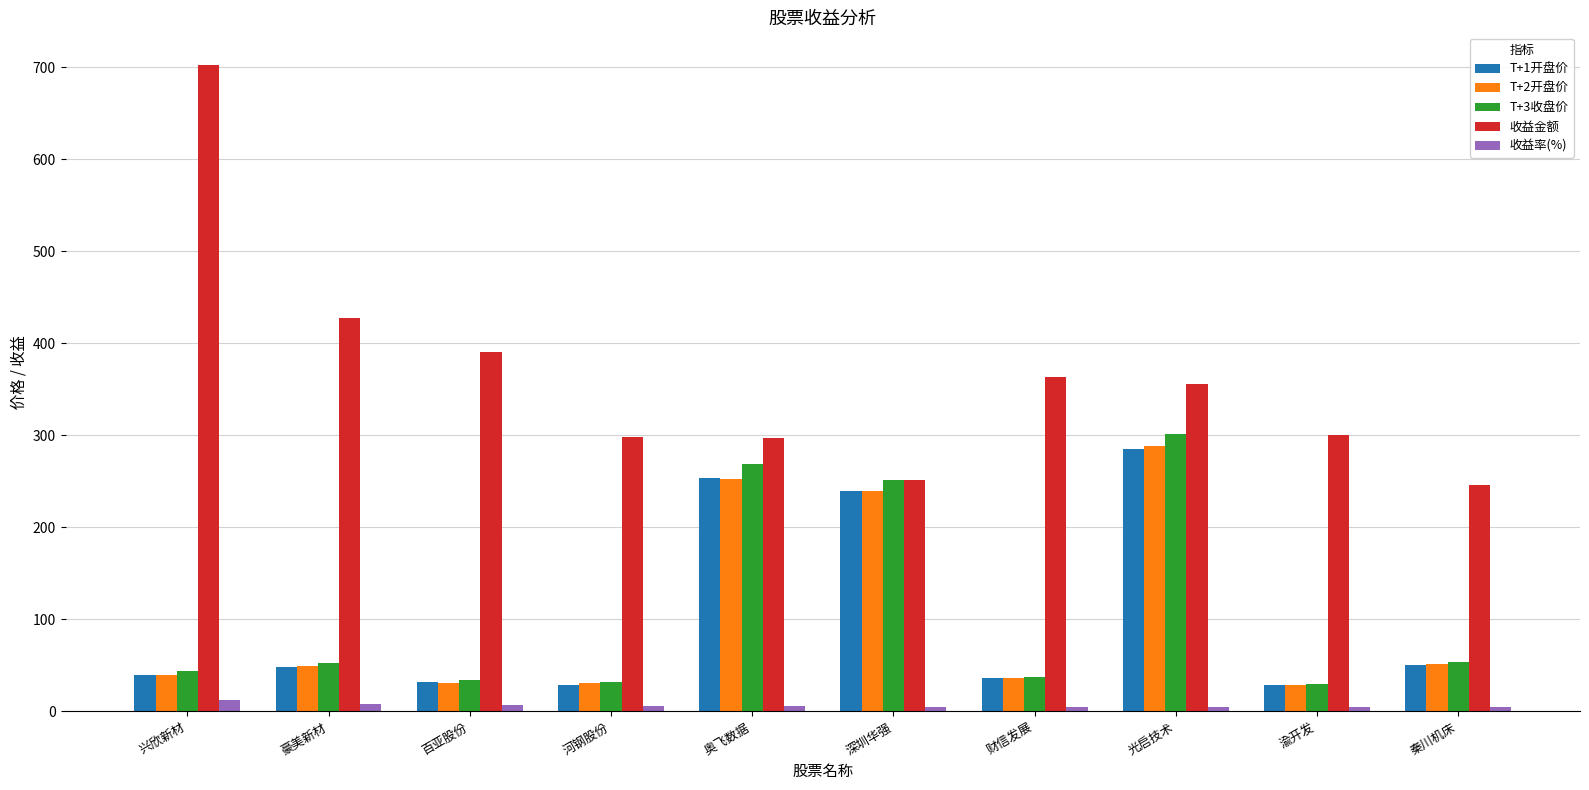

What is the total value across all series at 百亚股份?

495.3